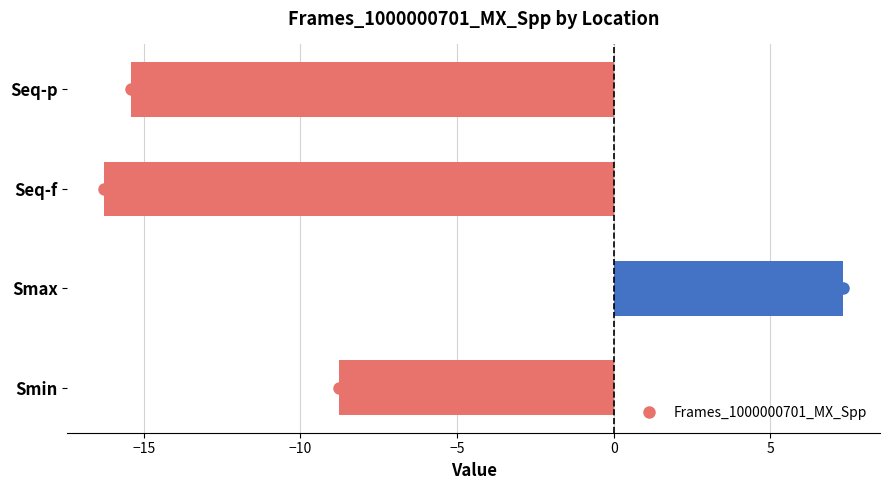

True or false: the data shows -8.8 at Smin.

True